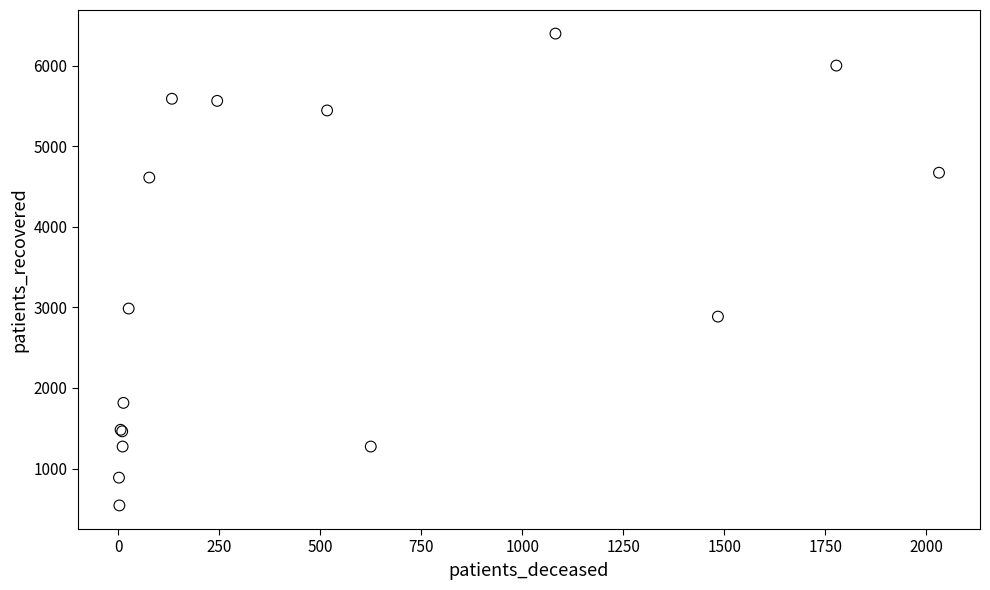

What Y value in the scatter plot is closest to 3470?

2986